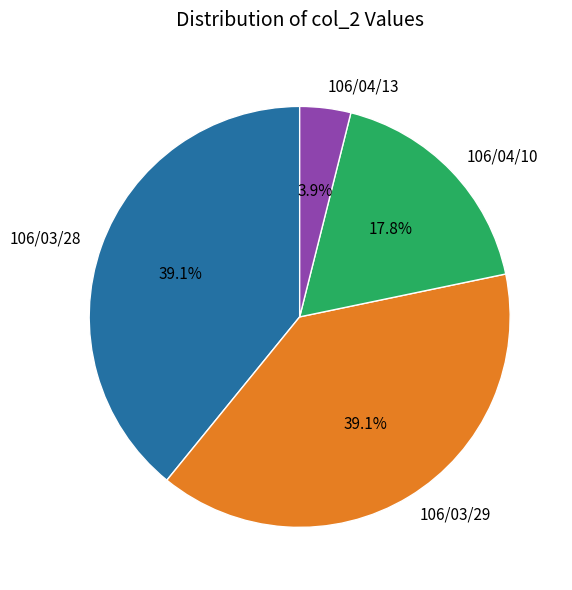

Does any single category account for the majority?

No